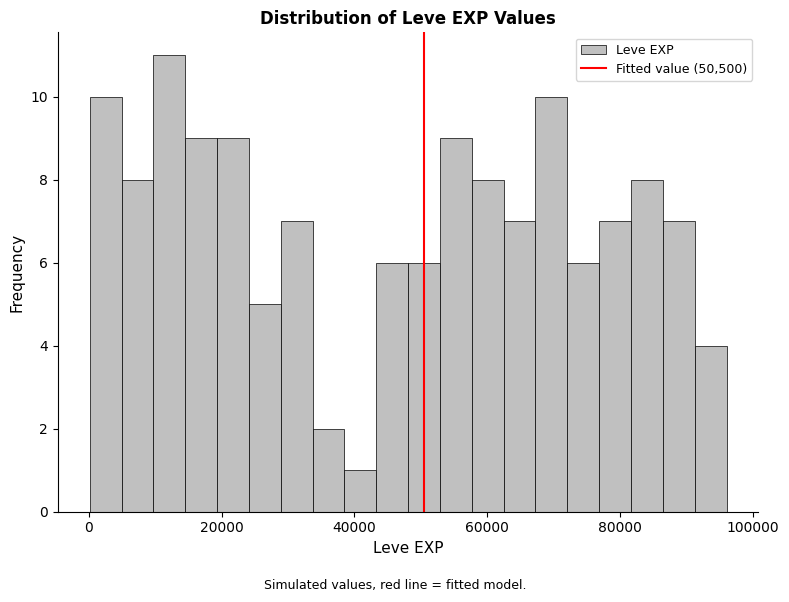

Read against the x-axis, roughly where is the centre of the tallest bar?

12000